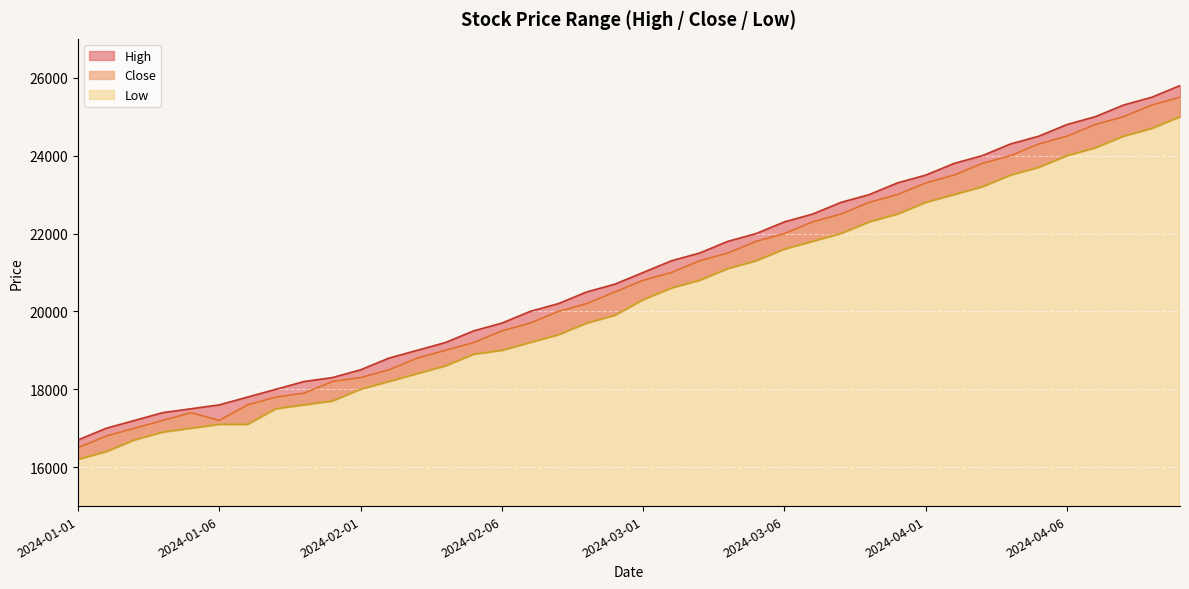

At which category is the sum across all series the highest?

2024-04-10